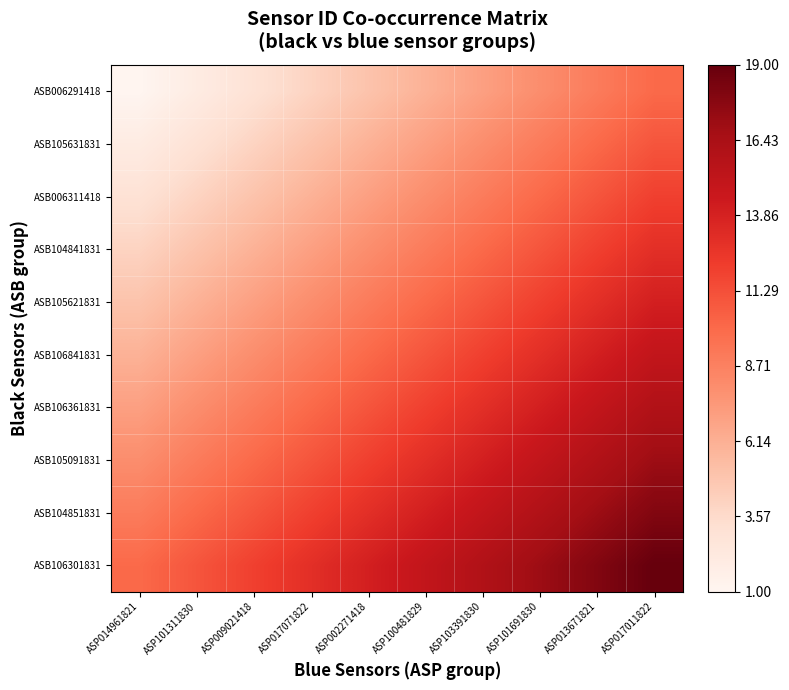

Between ASP014961821 and ASP017071822, which is larger?

ASP017071822